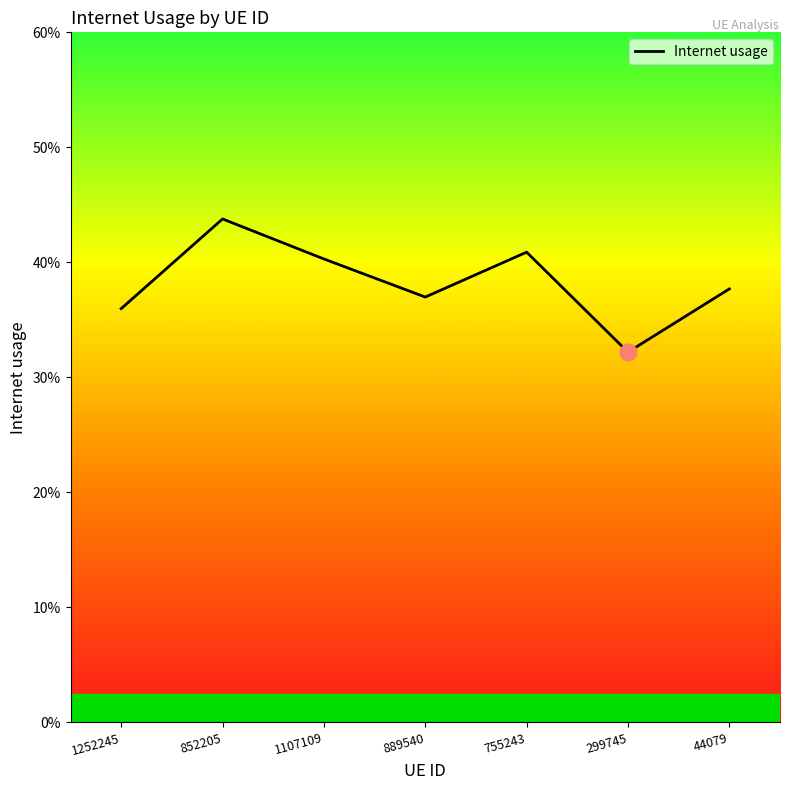

Does the chart have visible grid lines?

No